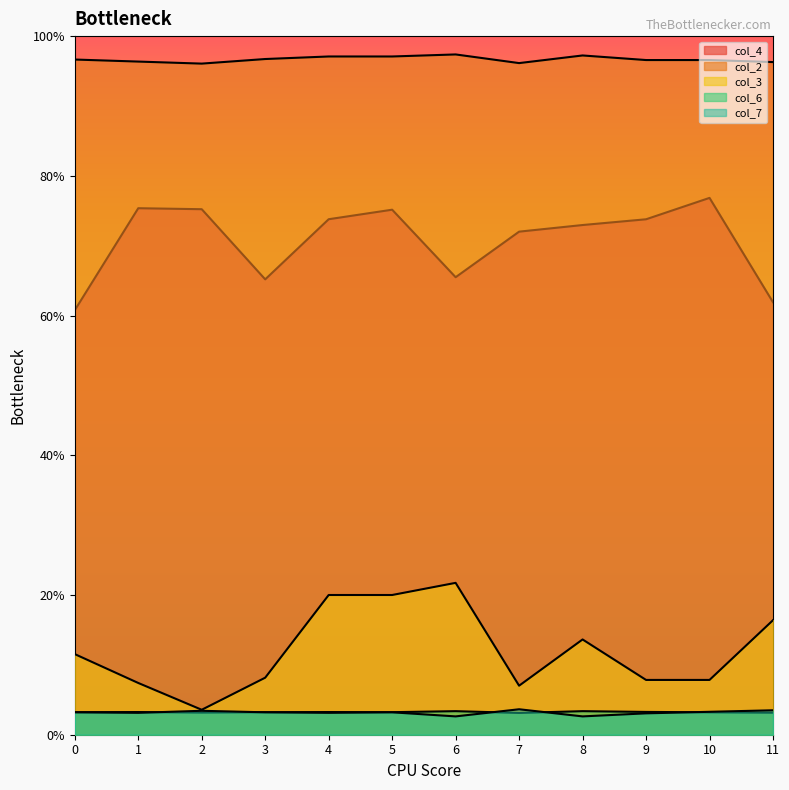

In col_7, how many points are higher than both neighbors (excluding endpoints)?

3